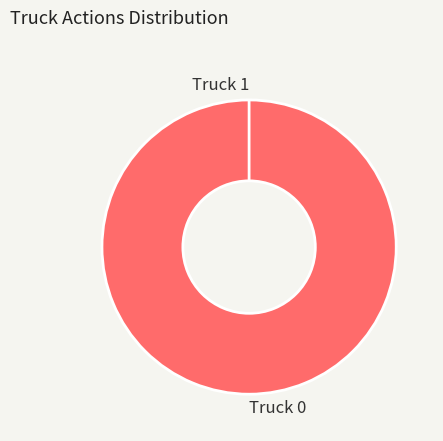

To the nearest percent, what is the combined percentage of Truck 0 and Truck 1?

100%